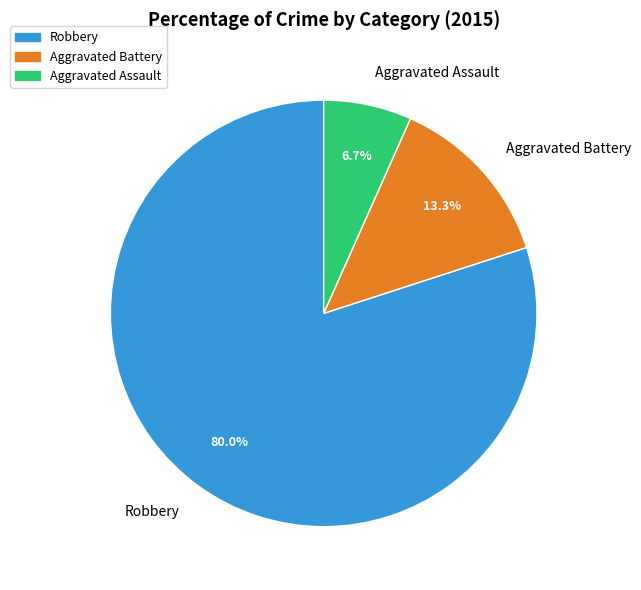

Which category accounts for the majority?

Robbery